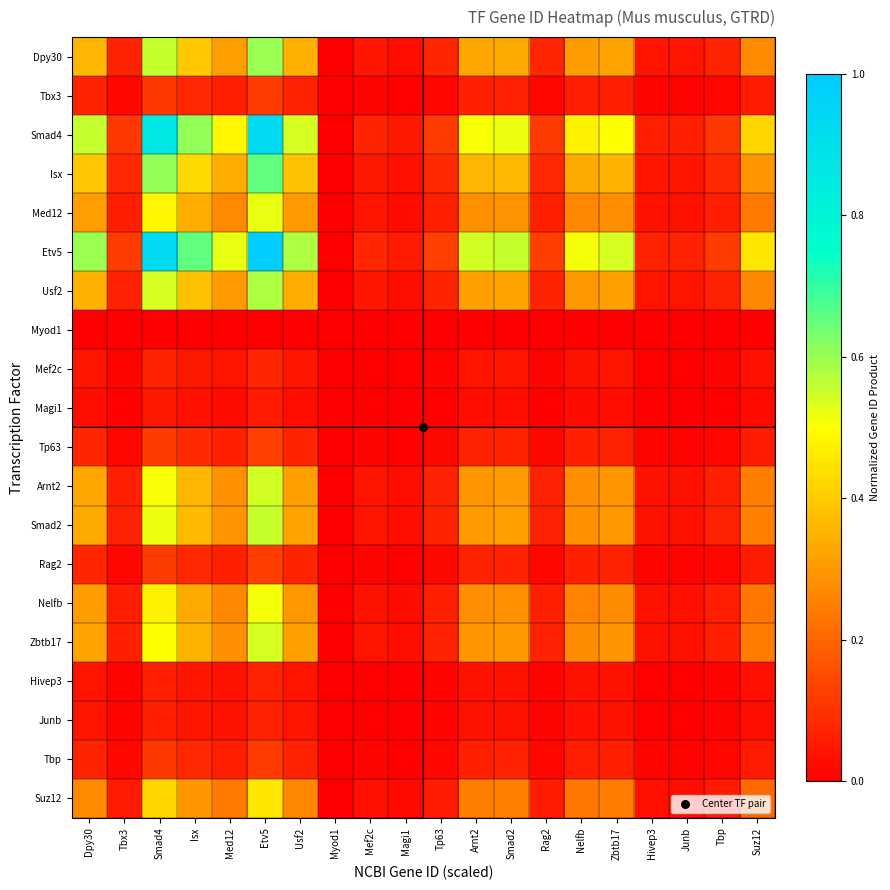

At which category is the sum across all series the highest?

Etv5